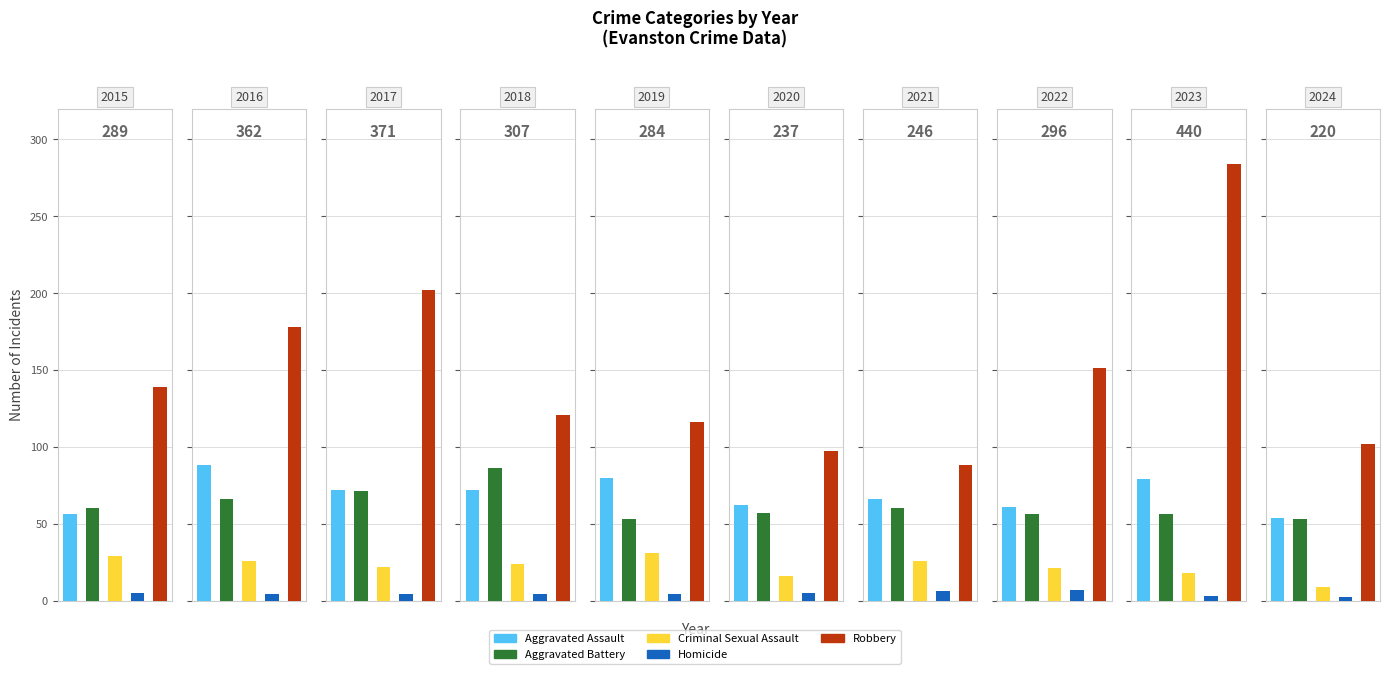

How many categories are shown in the chart?

10